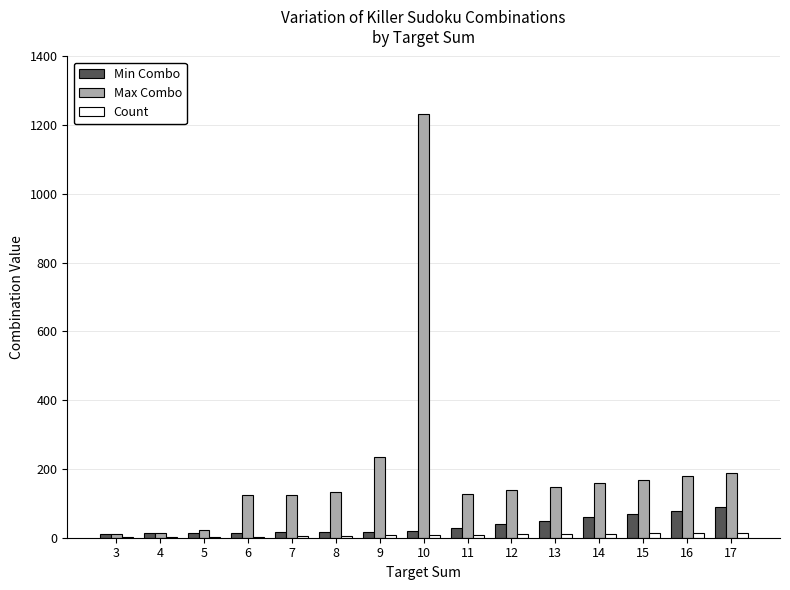

What is the highest value of the Min Combo series?

89